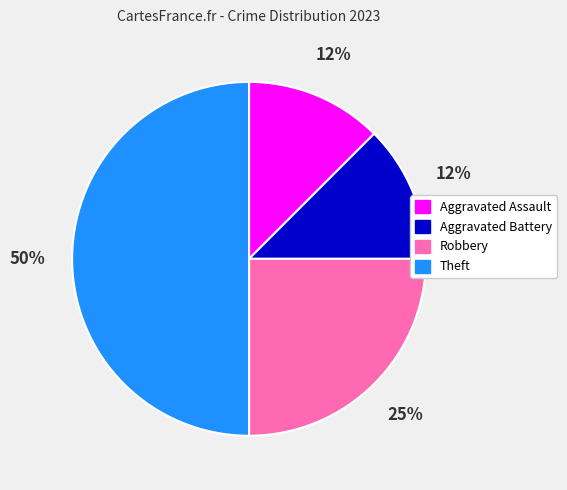

Which slice is the largest?

Theft